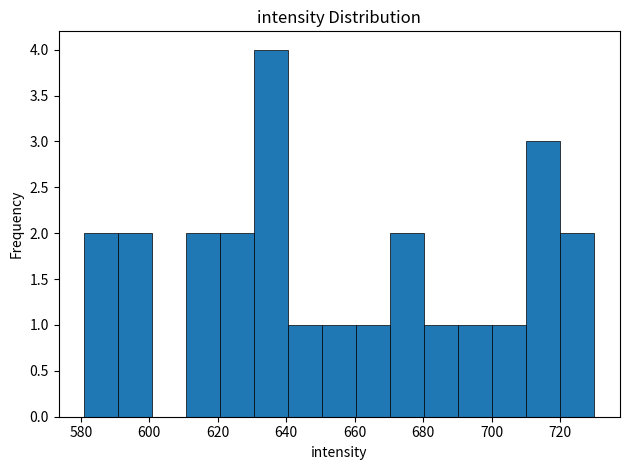

Which range on the x-axis has the tallest bar?

630 to 640